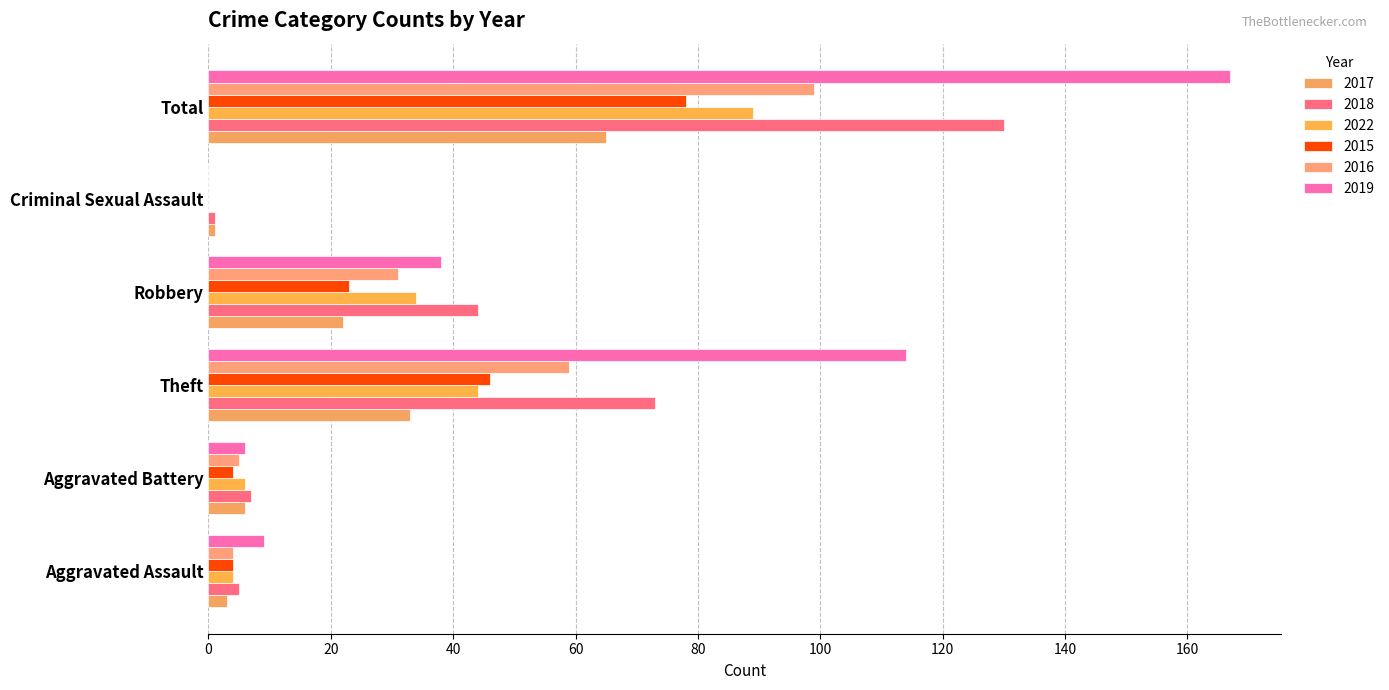

What is the average value of the 2022 series?

30